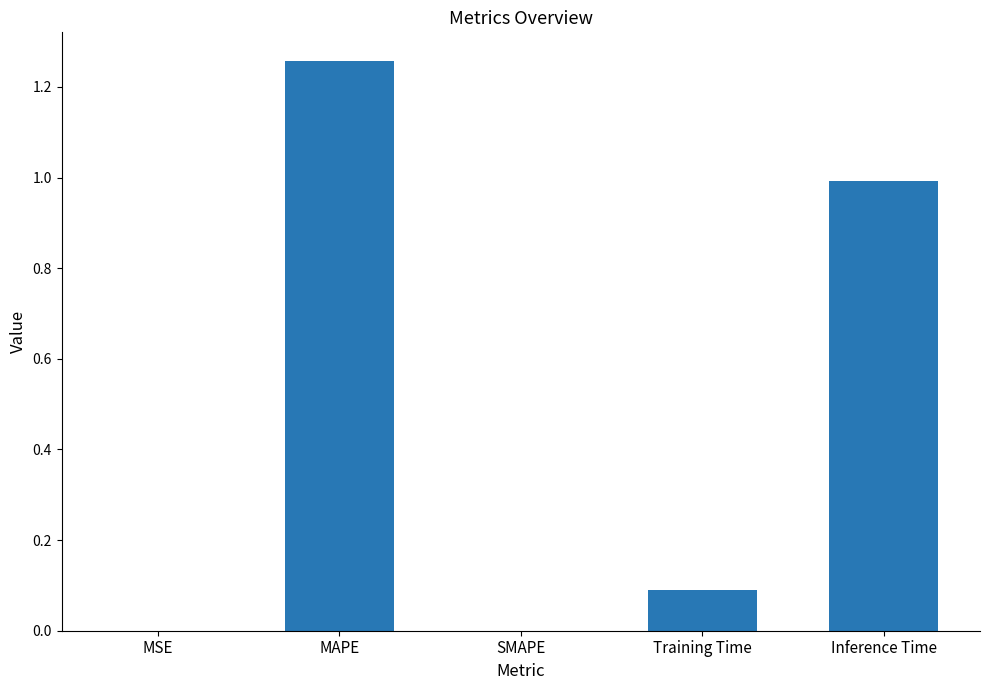

Which has a higher value, MSE or Inference Time?

Inference Time